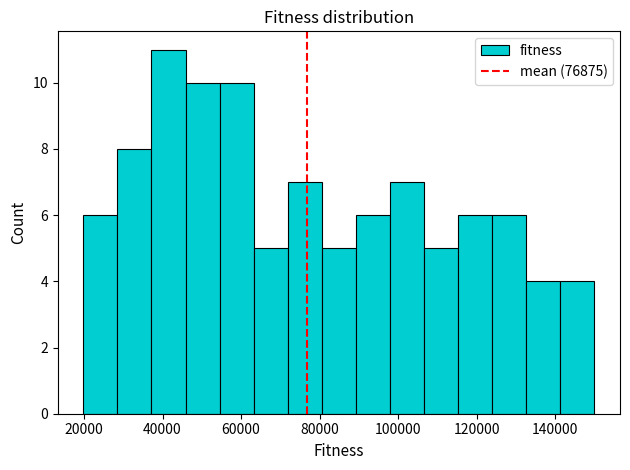

Reading left to right, transcribe this chart: for each bar, give the range it covers on the x-axis and its height. Neither the bar edges nor the heights are printed on the chart, so give them approximately, as read against the axes.

20000 to 28000: 6
28000 to 38000: 8
38000 to 46000: 11
46000 to 54000: 10
54000 to 64000: 10
64000 to 72000: 5
72000 to 80000: 7
80000 to 90000: 5
90000 to 98000: 6
98000 to 106000: 7
106000 to 116000: 5
116000 to 124000: 6
124000 to 132000: 6
132000 to 142000: 4
142000 to 150000: 4